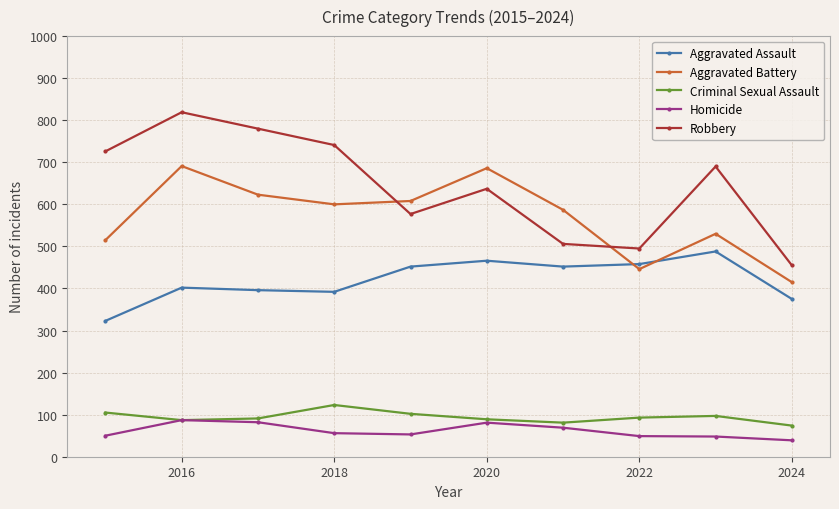

What is the sum of all Aggravated Assault values?

4204